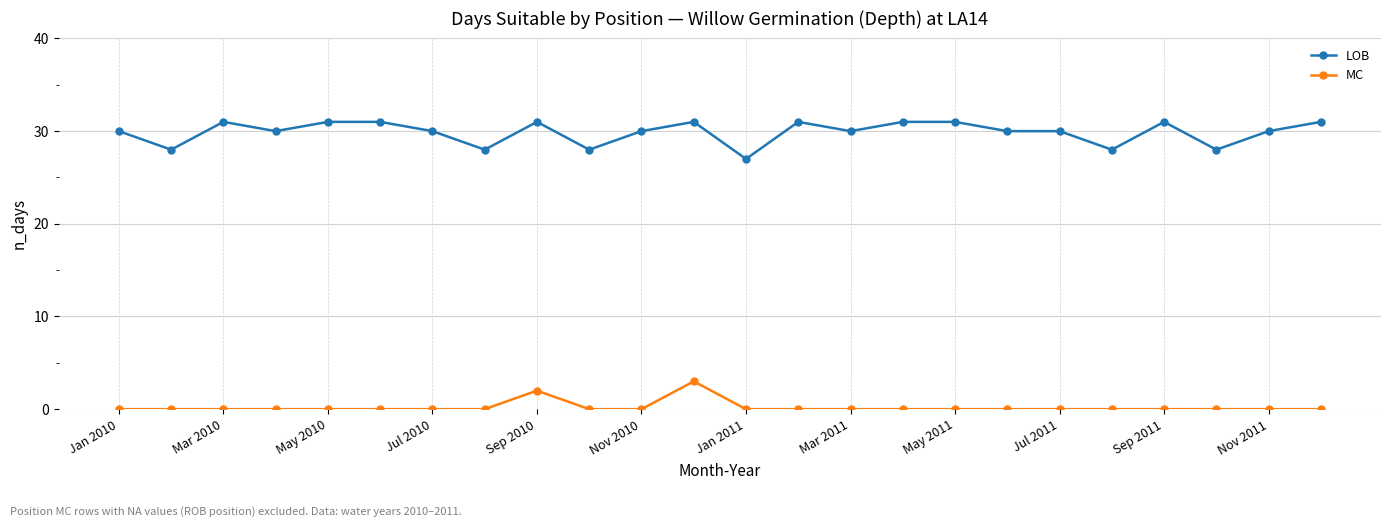

True or false: LOB has more than 2 interior local peaks.

True